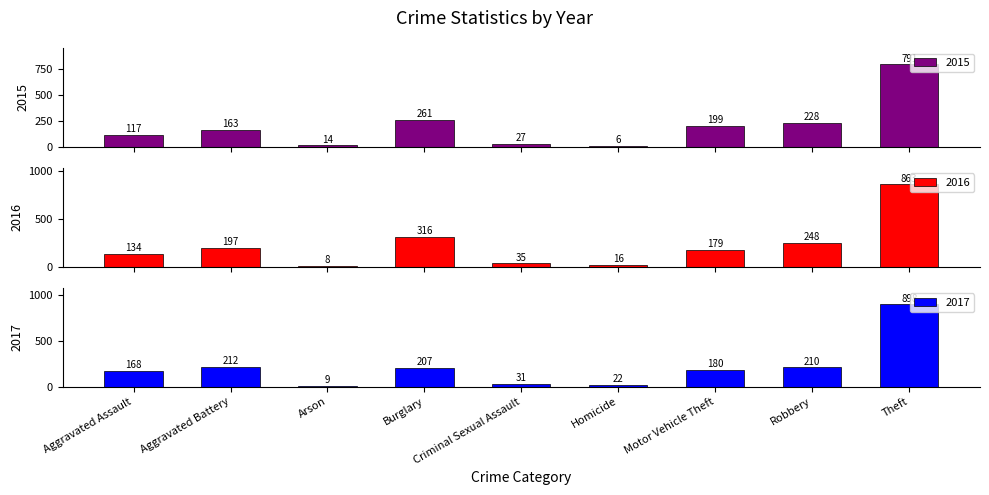

At how many categories does at least one series exceed 250?

2